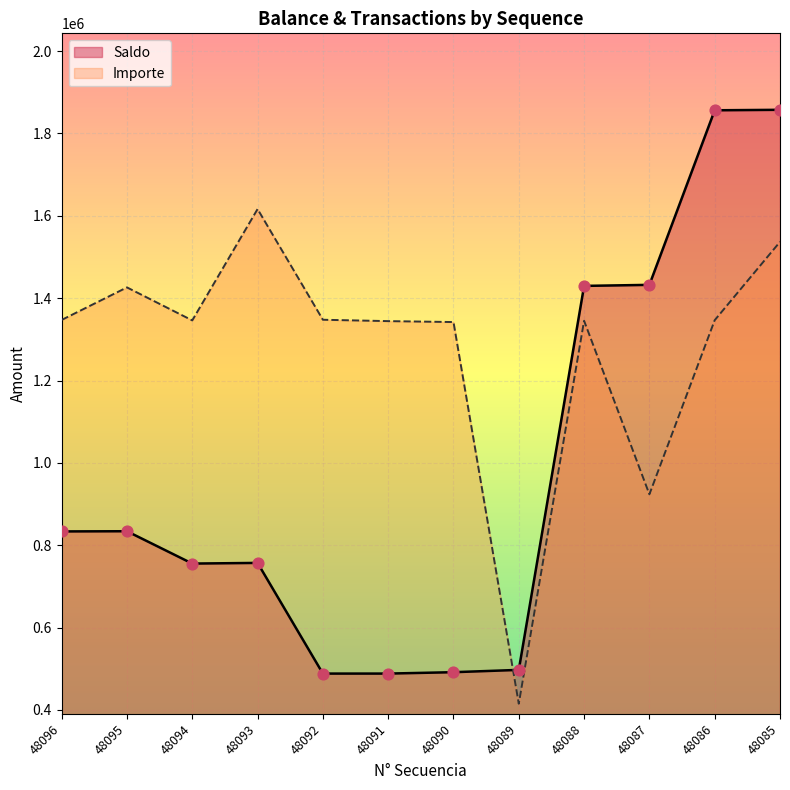

Which series has the largest Y range (max minus min)?

Saldo